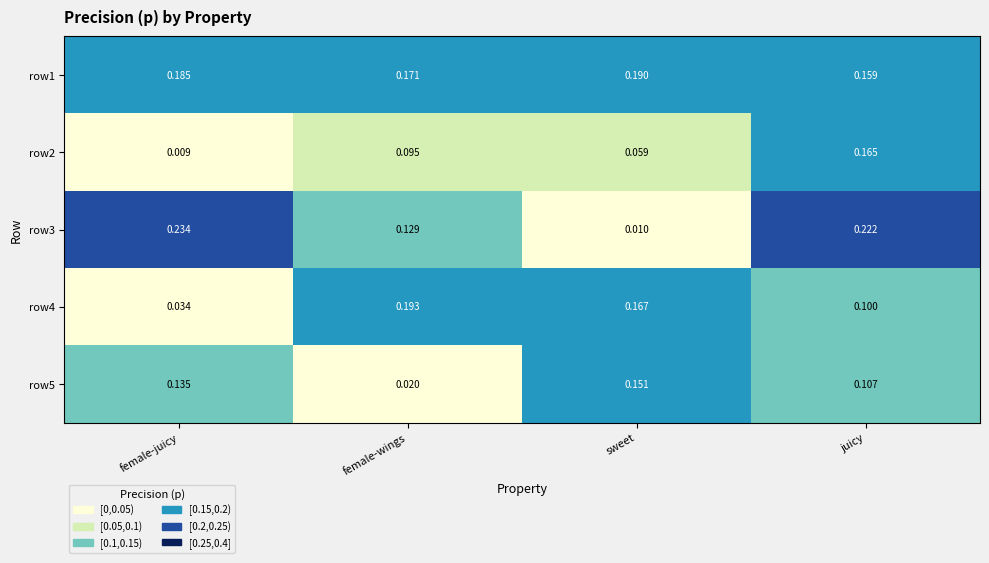

At which label does row5 reach its minimum?

female-wings